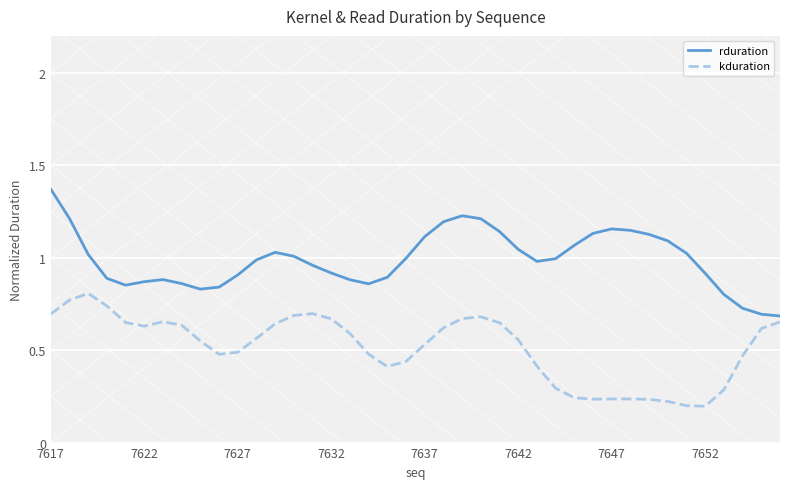

List the series in order of their overall mean, highest first.

rduration, kduration